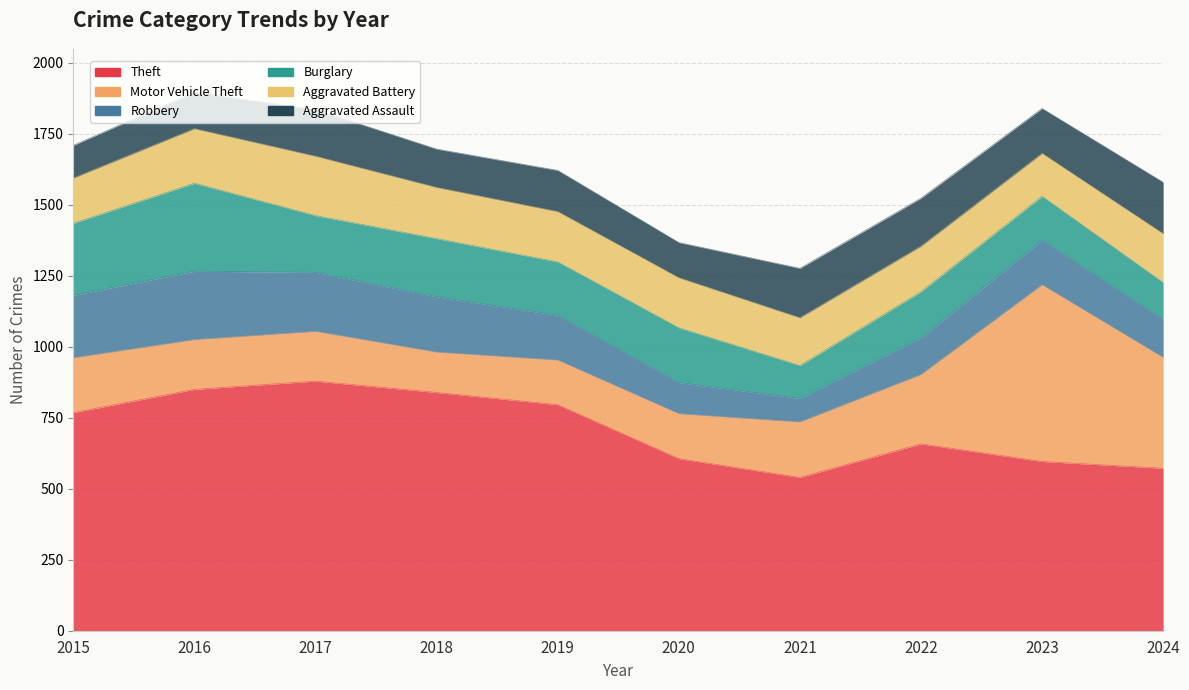

Which series has the widest spread of values?

Motor Vehicle Theft